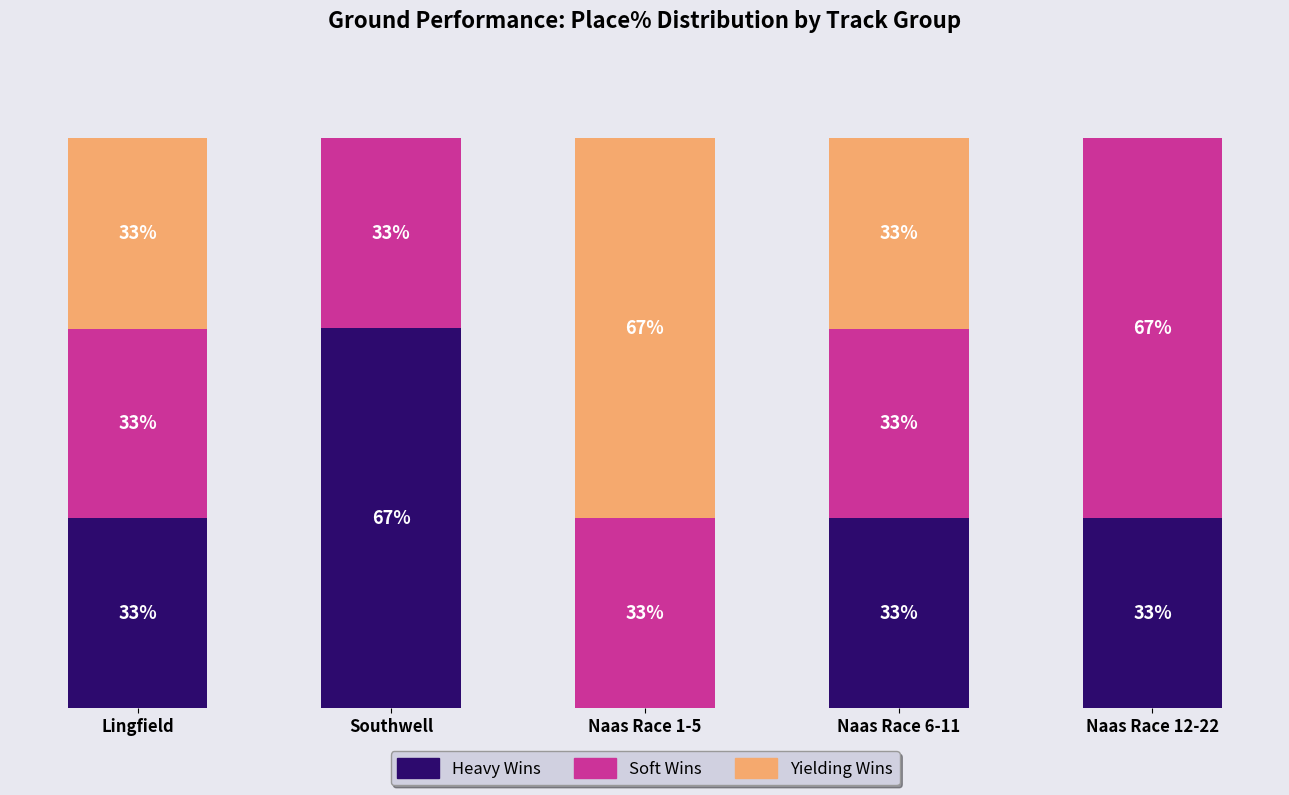

What is the average value of the Soft Wins series?

40.0